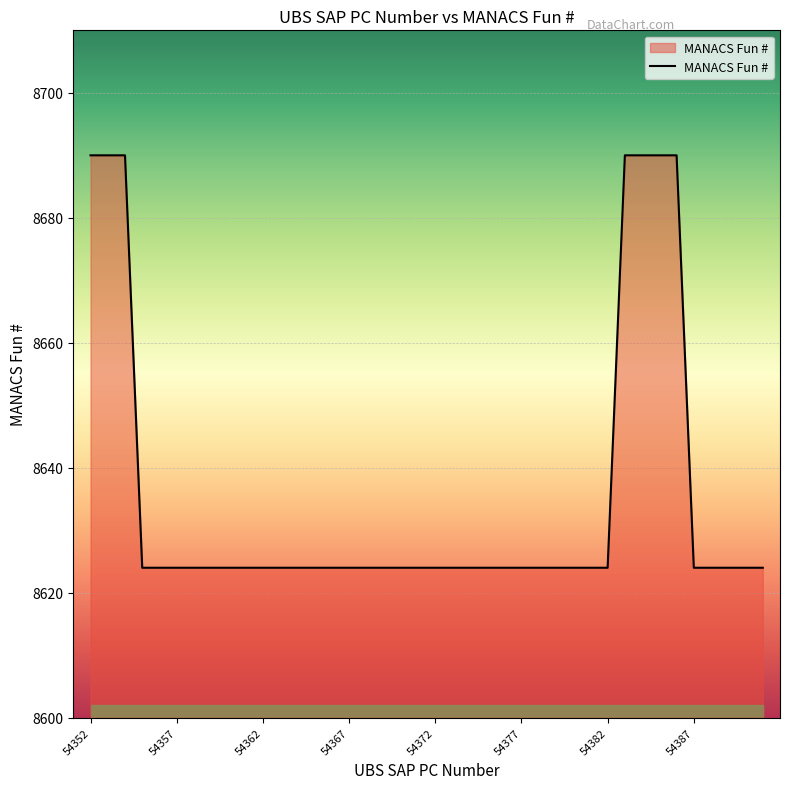

Does the chart display data point markers on the line(s)?

No